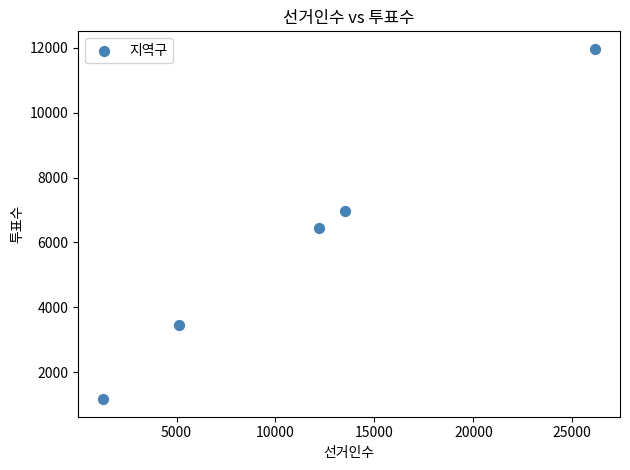

What is the average Y value?

6000